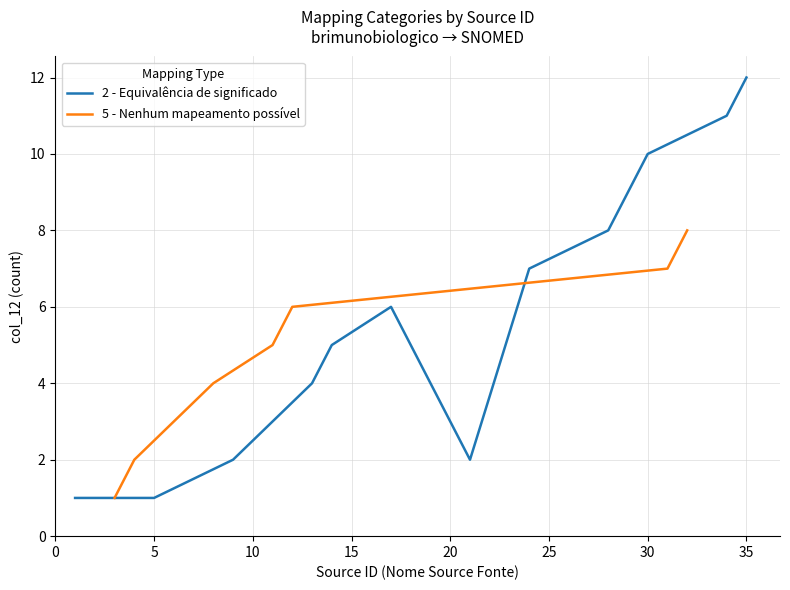

What is the sum of all values?

36